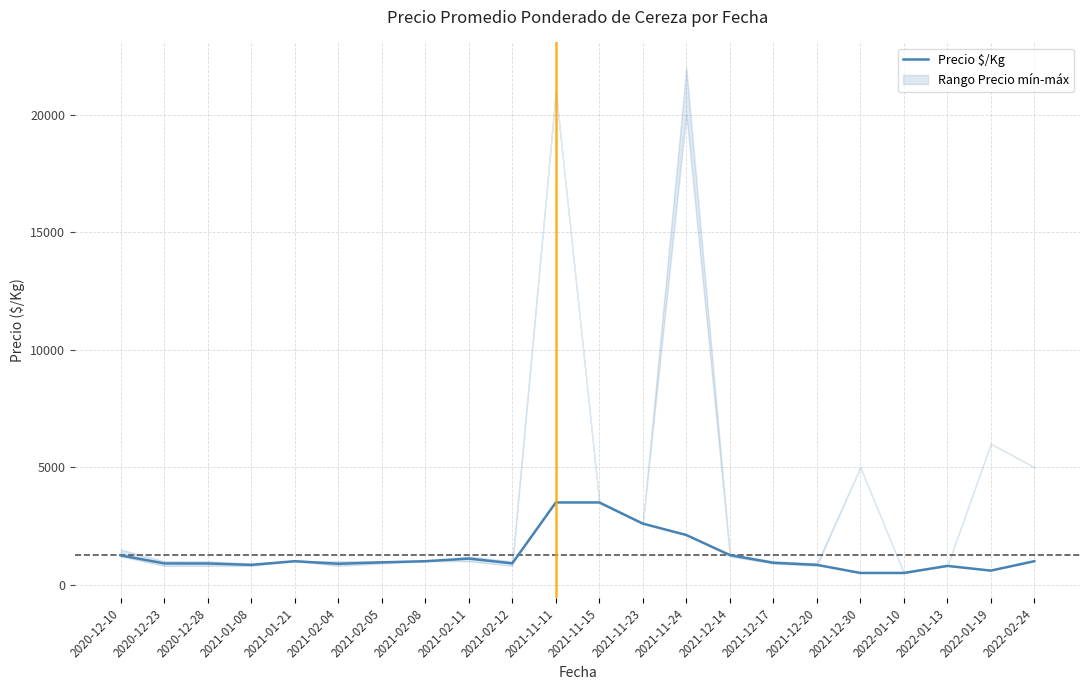

True or false: there are more than 0 points higher than both neighbors.

True